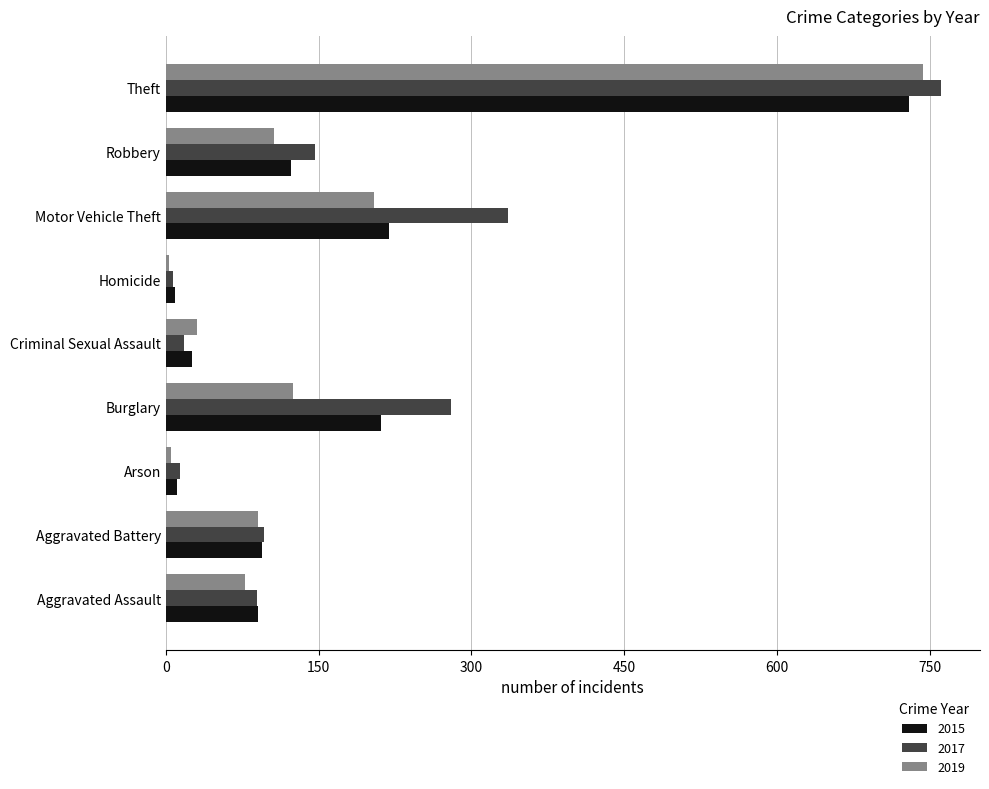

What is the smallest value displayed?

3